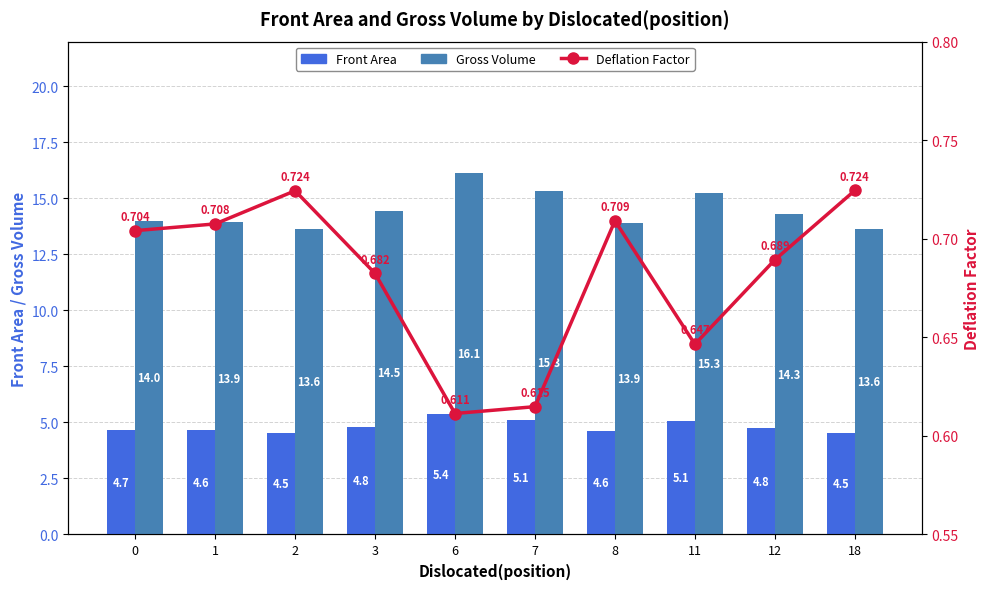

At 8, list the series in order from smallest to largest.

Deflation Factor, Front Area, Gross Volume